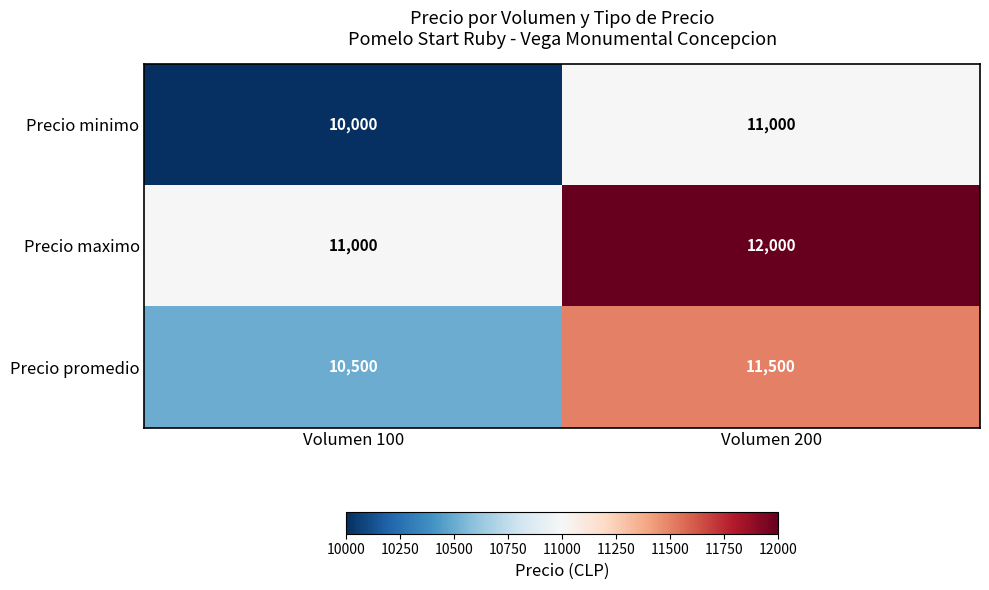

What is the spread (max minus min) of values at Volumen 100?

1000